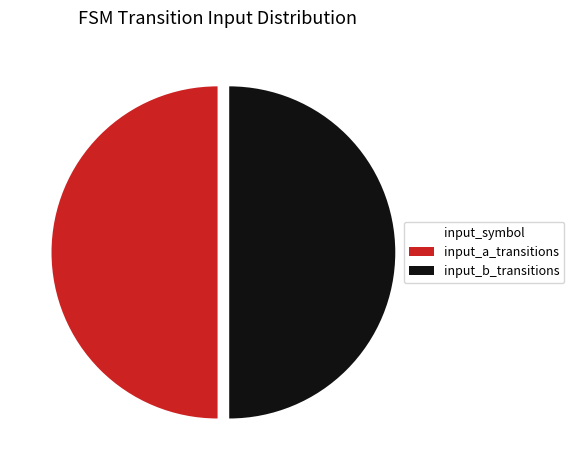

True or false: input_a_transitions accounts for 50% of the total.

True